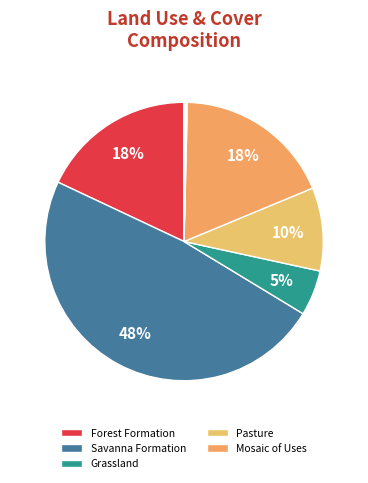

To the nearest percent, what is the difference between the largest and smallest slice percentages?

48%